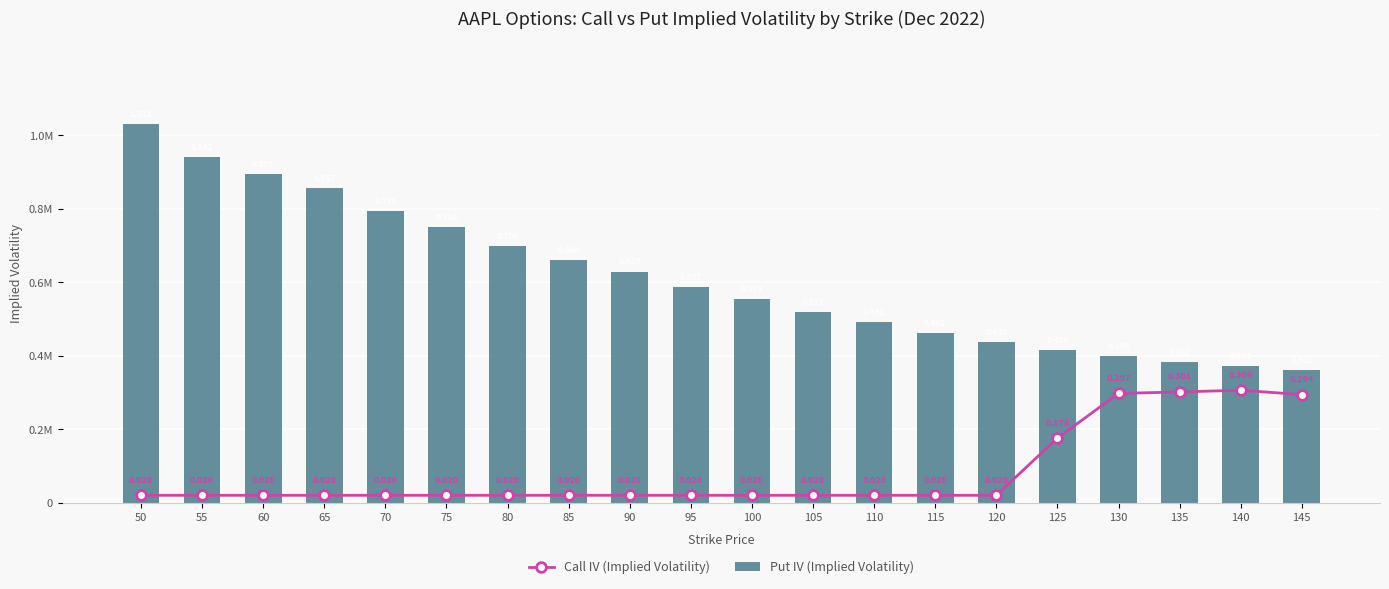

True or false: Call IV (Implied Volatility) has a value of 0.0 at 65.

True